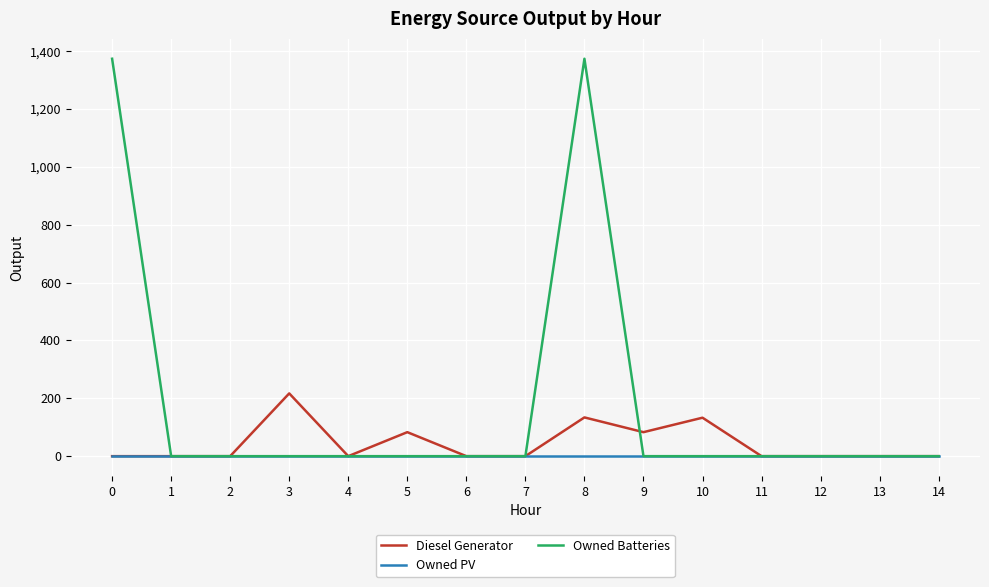

Which series has the largest total across all categories?

Owned Batteries